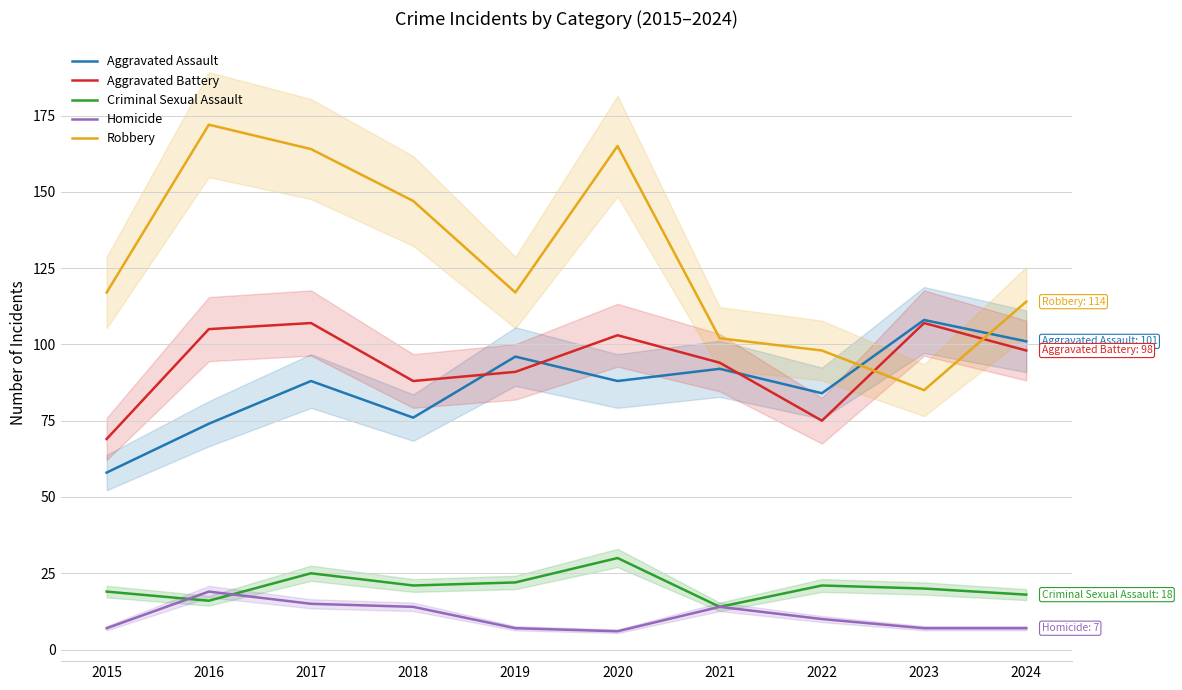

The Aggravated Battery series shows 173 at 2017. True or false?

False